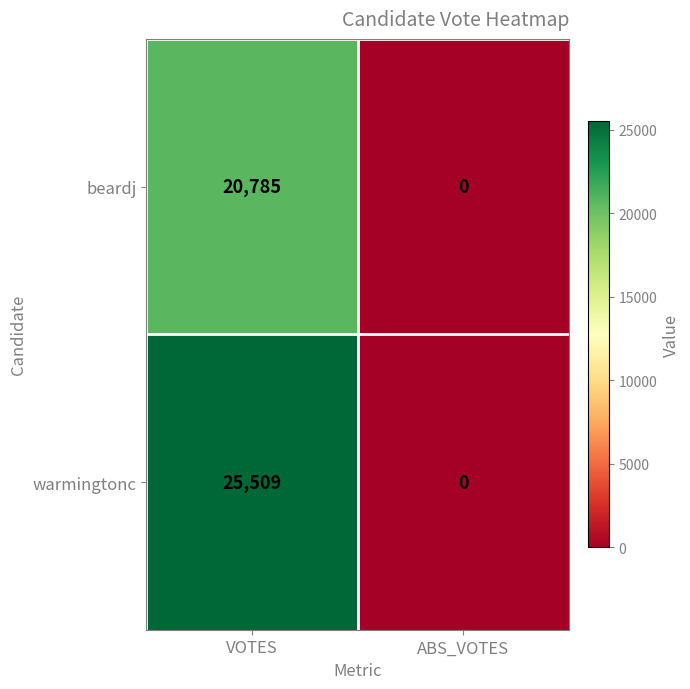

The value of warmingtonc at ABS_VOTES is 0. True or false?

True